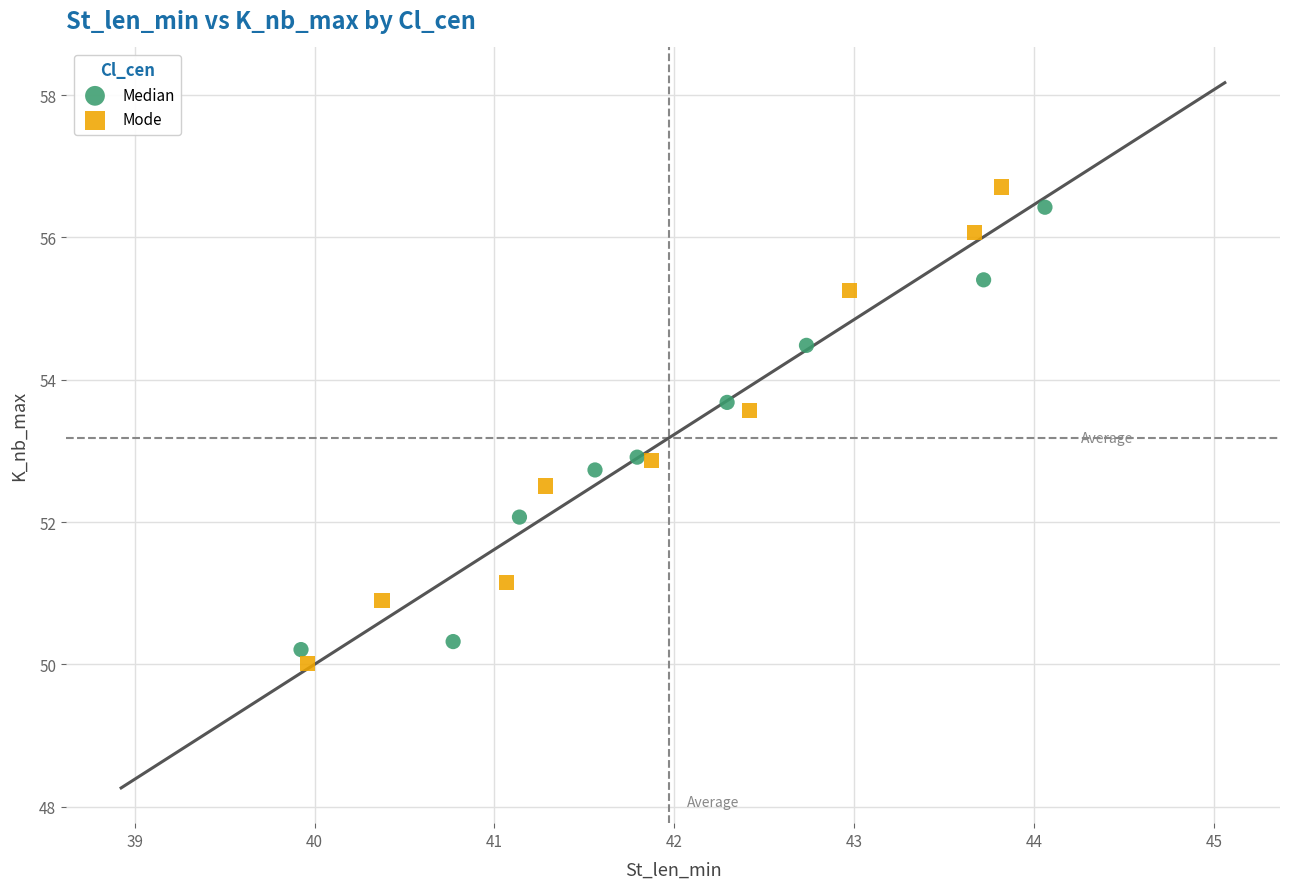

Which series has the largest Y range (max minus min)?

Mode